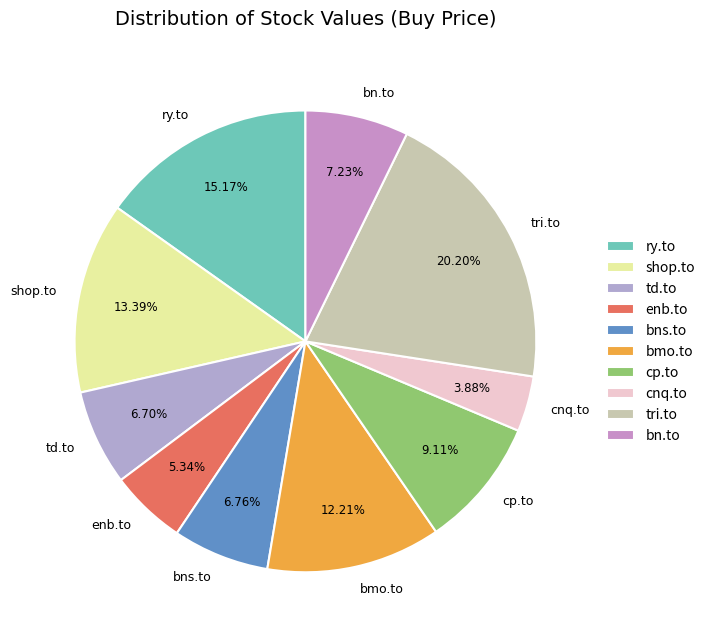

How many segments does this pie chart have?

10